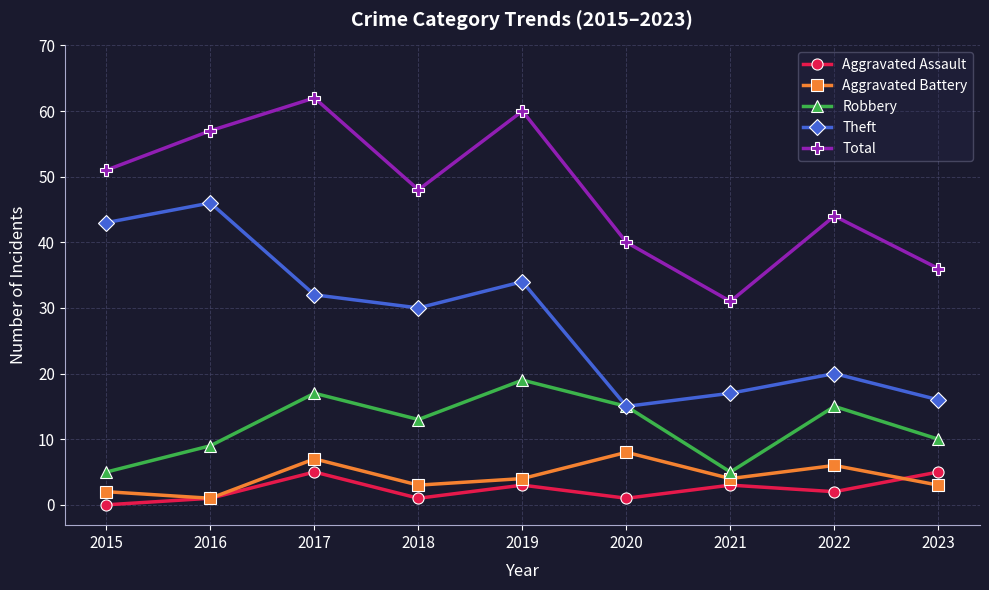

What is the difference between the highest and lowest values at 2019?

57